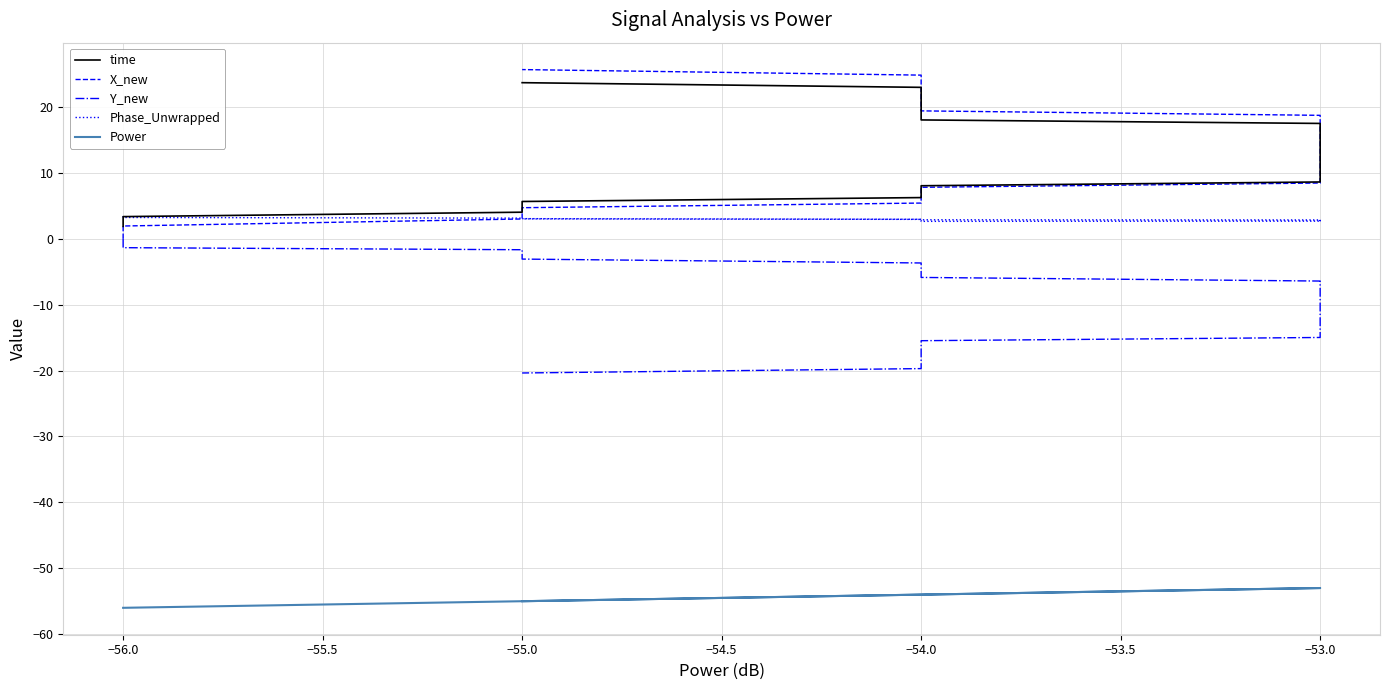

True or false: time has more than 2 points higher than both neighbors.

False